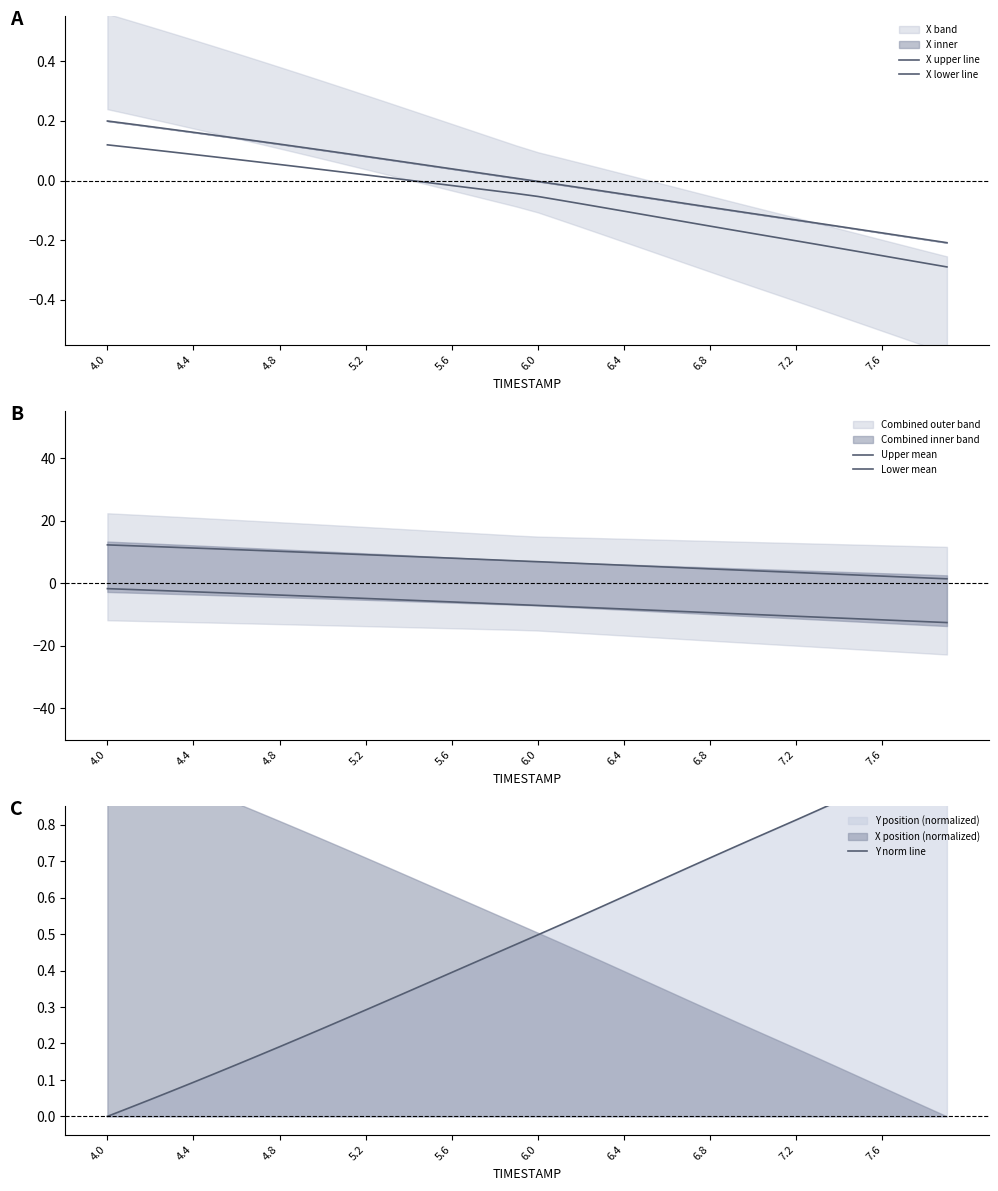

Which series has the largest range (max minus min)?

Upper mean